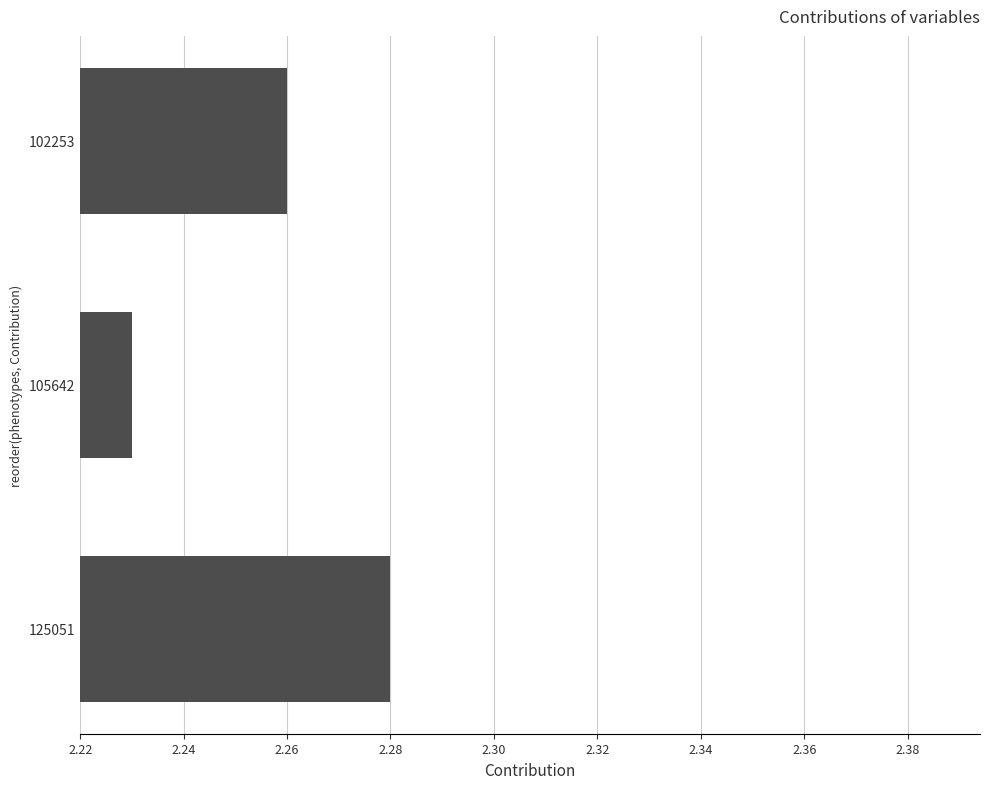

Approximately how many times larger is the value at 105642 compared to 102253?

1.0